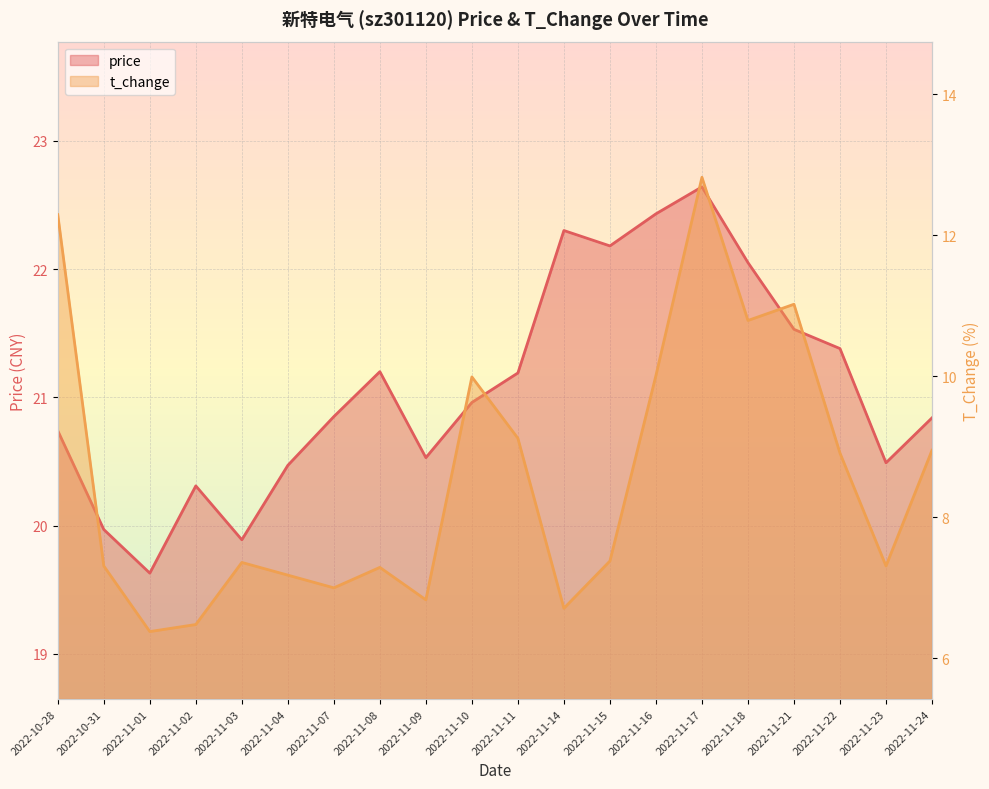

Count the number of data series in this chart.

2